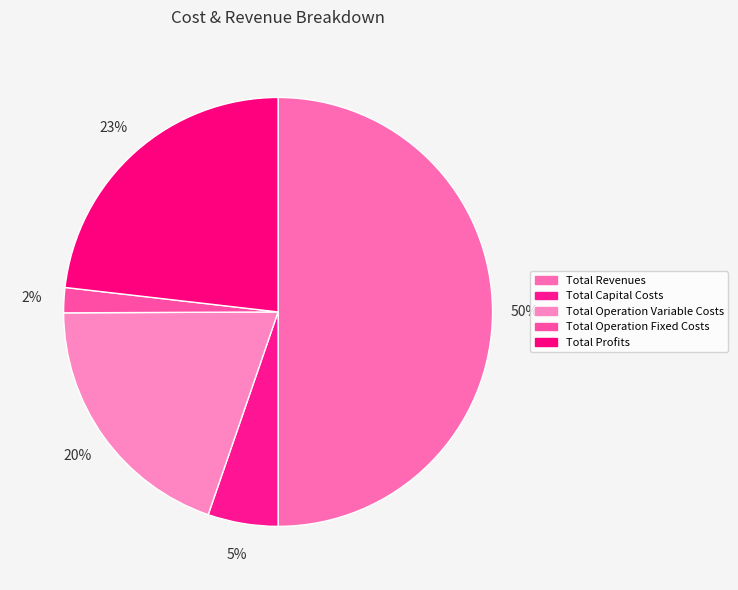

Combined, do Total Profits and Total Capital Costs account for over 50%?

No